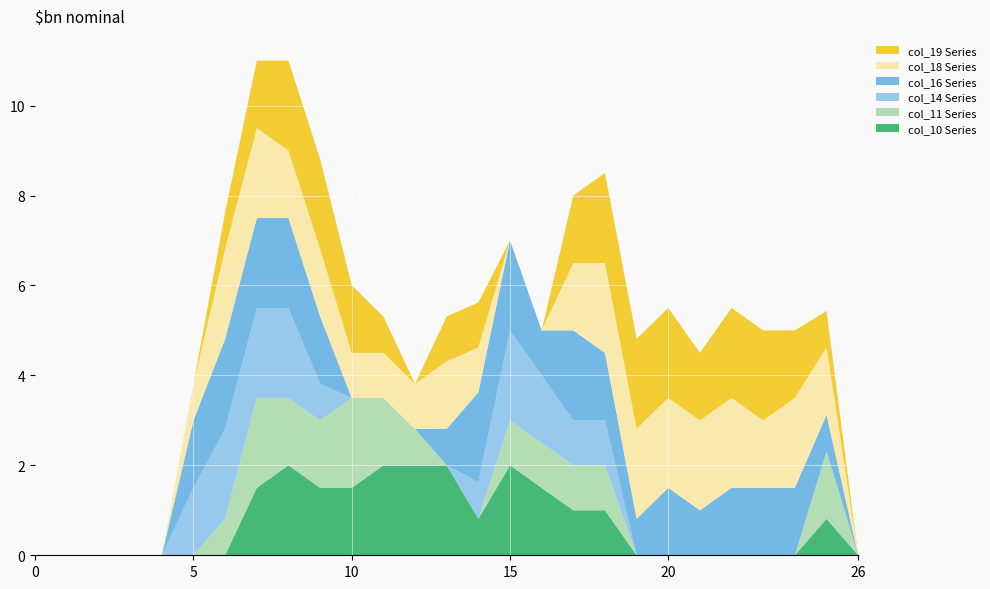

Reading left to right, extract all data points from this chart.

col_10: 0.0	0.0	0.0	0.0	0.0	0.0	0.0	1.5	2.0	1.5	1.5	2.0	2.0	2.0	0.8	2.0	1.5	1.0	1.0	0.0	0.0	0.0	0.0	0.0	0.0	0.8	0.0
col_11: 0.0	0.0	0.0	0.0	0.0	0.0	0.8	2.0	1.5	1.5	2.0	1.5	0.8	0.0	0.0	1.0	1.0	1.0	1.0	0.0	0.0	0.0	0.0	0.0	0.0	1.5	0.0
col_14: 0.0	0.0	0.0	0.0	0.0	1.5	2.0	2.0	2.0	0.8	0.0	0.0	0.0	0.0	0.8	2.0	1.5	1.0	1.0	0.0	0.0	0.0	0.0	0.0	0.0	0.0	0.0
col_16: 0.0	0.0	0.0	0.0	0.0	1.5	2.0	2.0	2.0	1.5	0.0	0.0	0.0	0.8	2.0	2.0	1.0	2.0	1.5	0.8	1.5	1.0	1.5	1.5	1.5	0.8	0.0
col_18: 0.0	0.0	0.0	0.0	0.0	0.8	2.0	2.0	1.5	1.5	1.0	1.0	1.0	1.5	1.0	0.0	0.0	1.5	2.0	2.0	2.0	2.0	2.0	1.5	2.0	1.5	0.0
col_19: 0.0	0.0	0.0	0.0	0.0	0.0	0.8	1.5	2.0	2.0	1.5	0.8	0.0	1.0	1.0	0.0	0.0	1.5	2.0	2.0	2.0	1.5	2.0	2.0	1.5	0.8	0.0